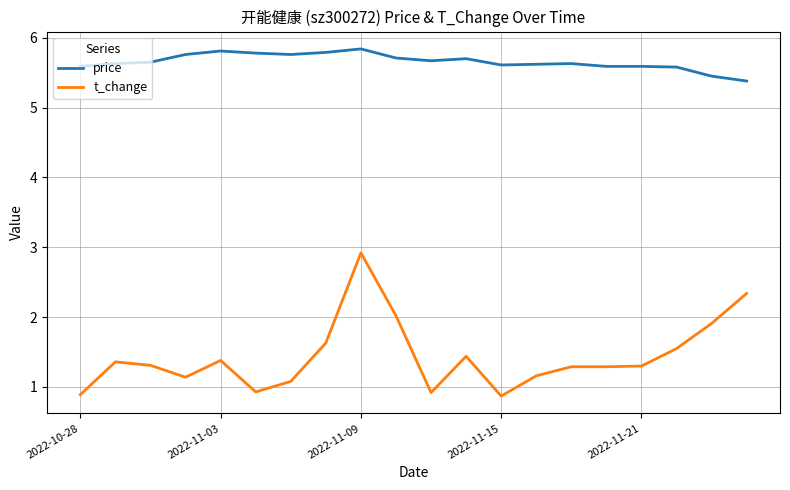

Which series has the widest spread of values?

t_change